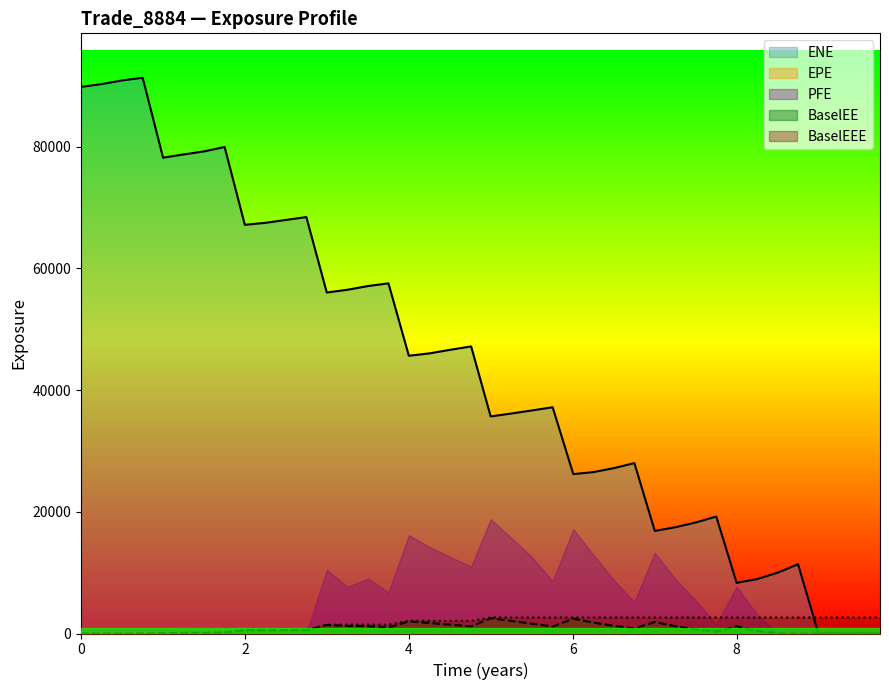

How many interior local valleys does the ENE series have?

8